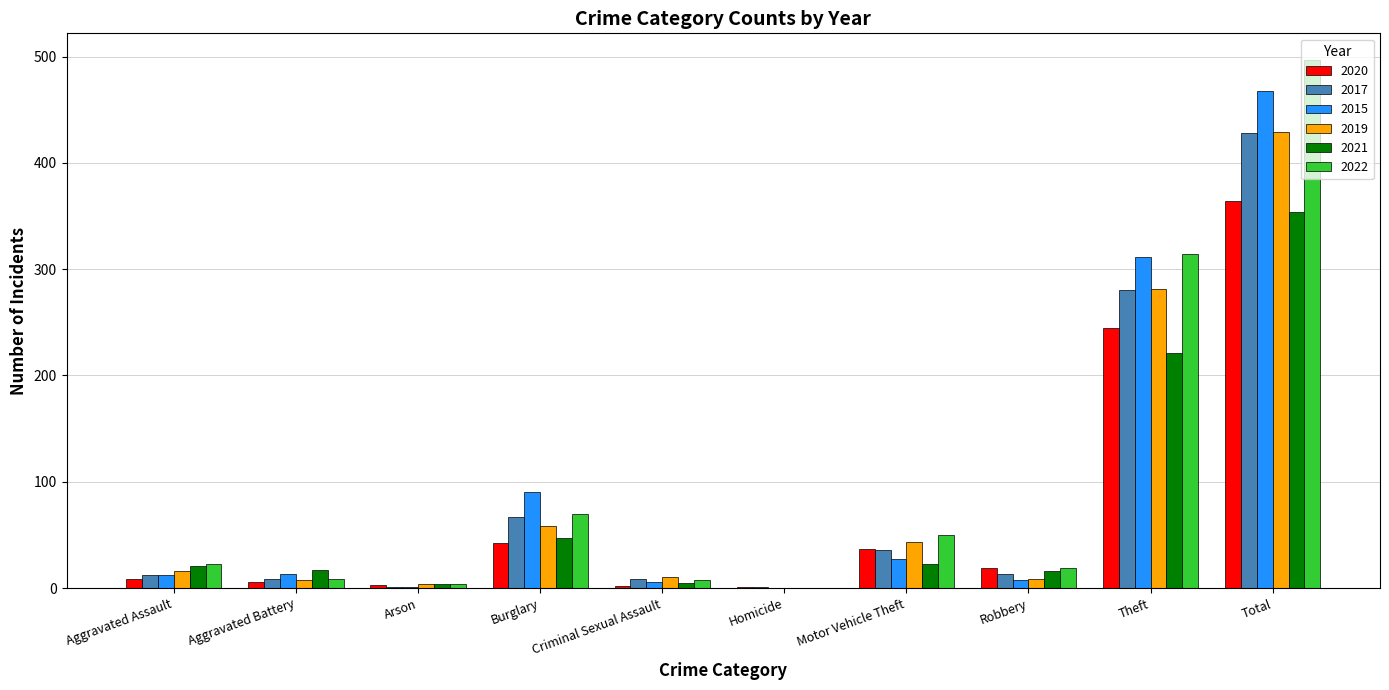

Which category has the highest value in the 2021 series?

Total